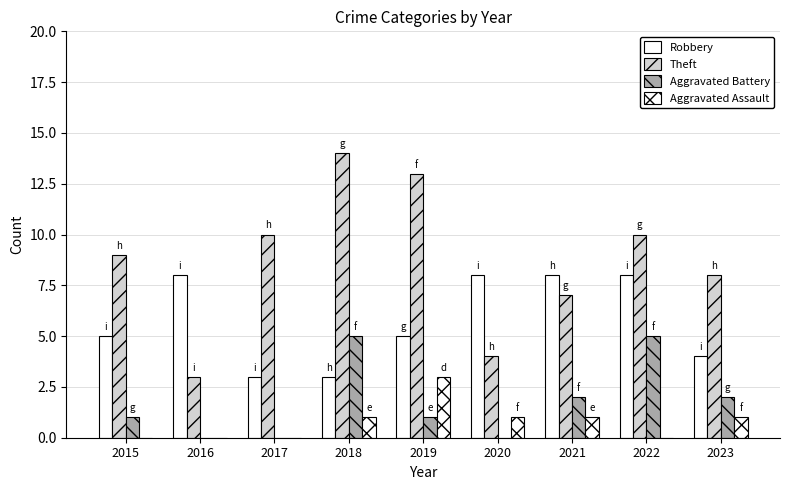

Which series has the largest total across all categories?

Theft